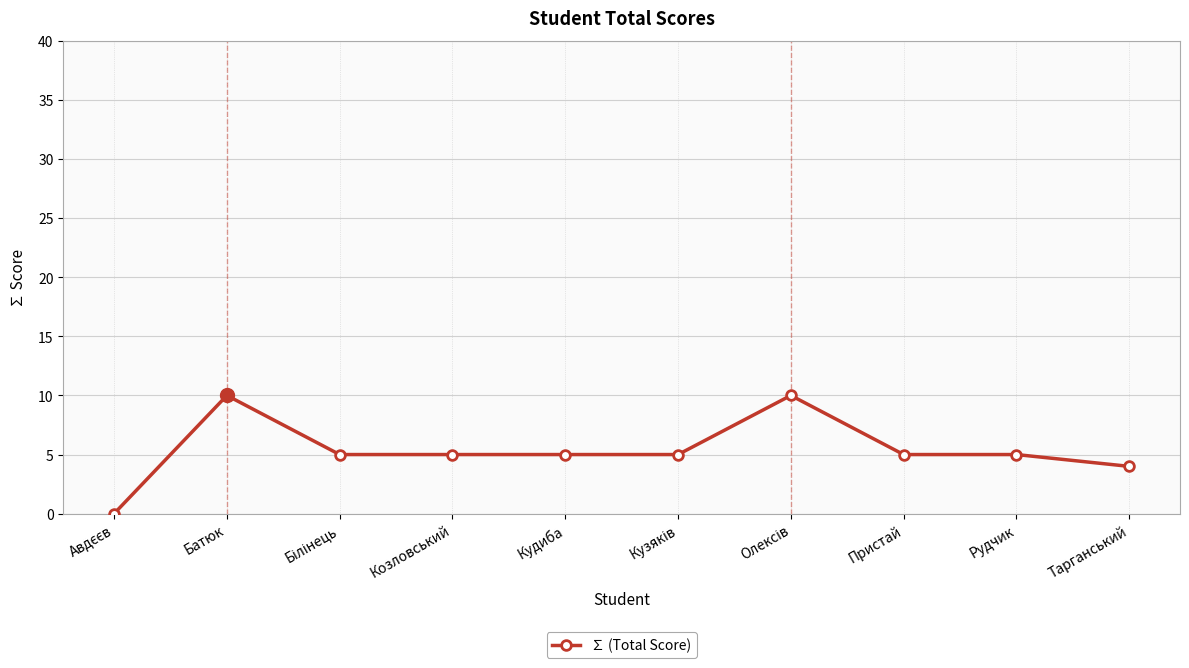

The value at Батюк is 6. True or false?

False